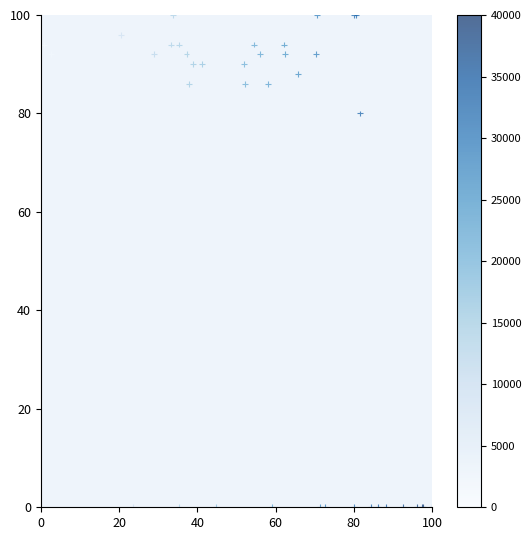

What Y value in the scatter plot is closest to 50?

80.0